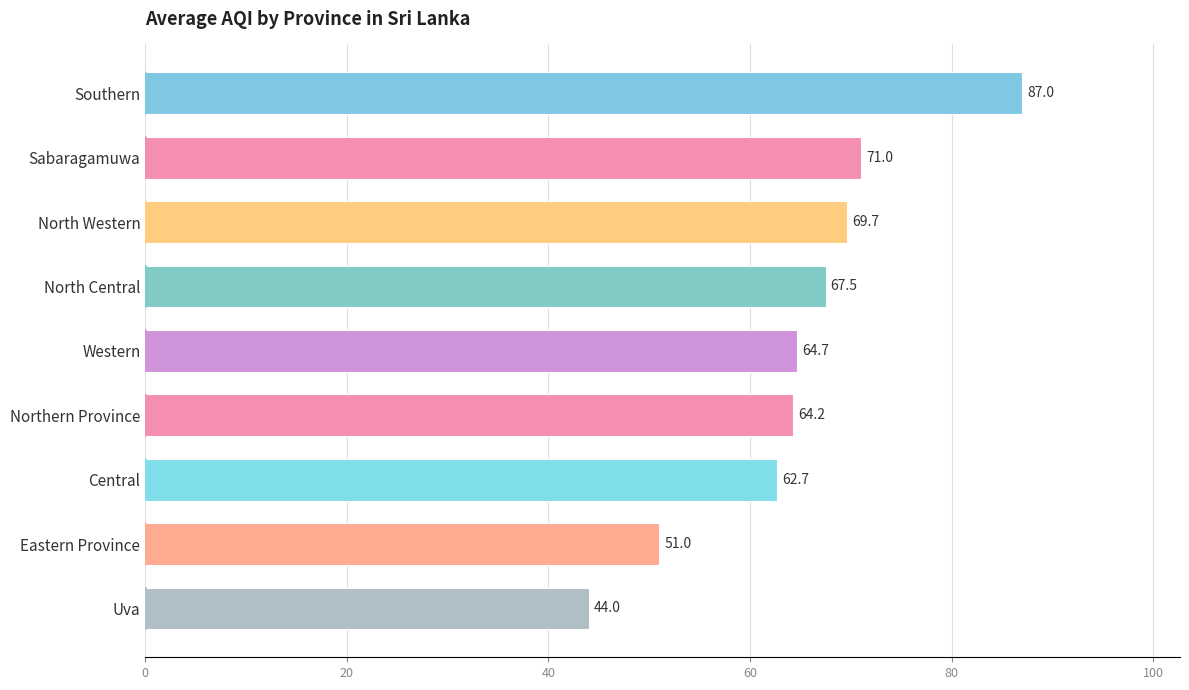

Is it true that the value at Southern is 44.1?

False